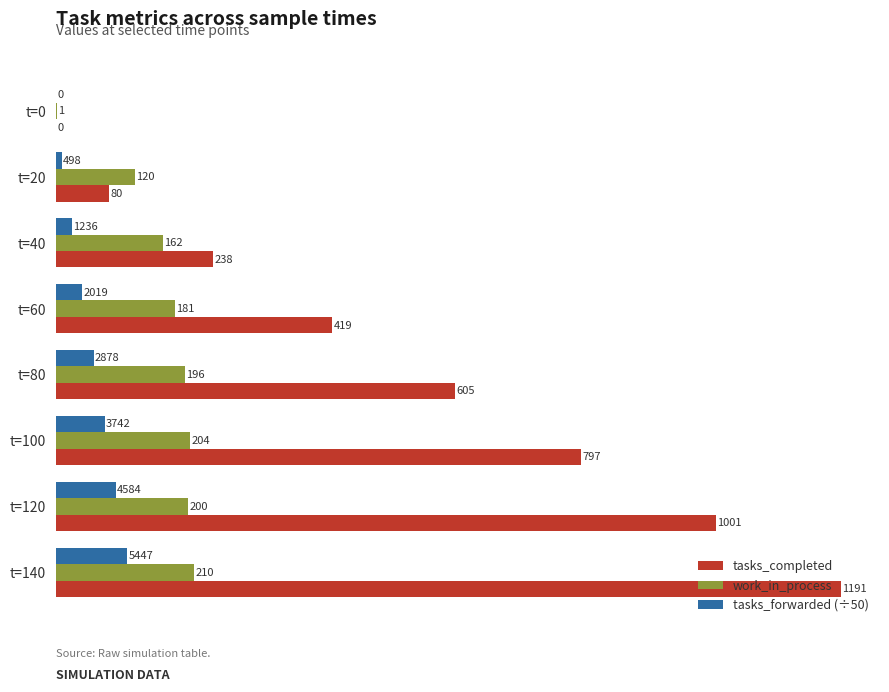

How many data points does each series have?

8